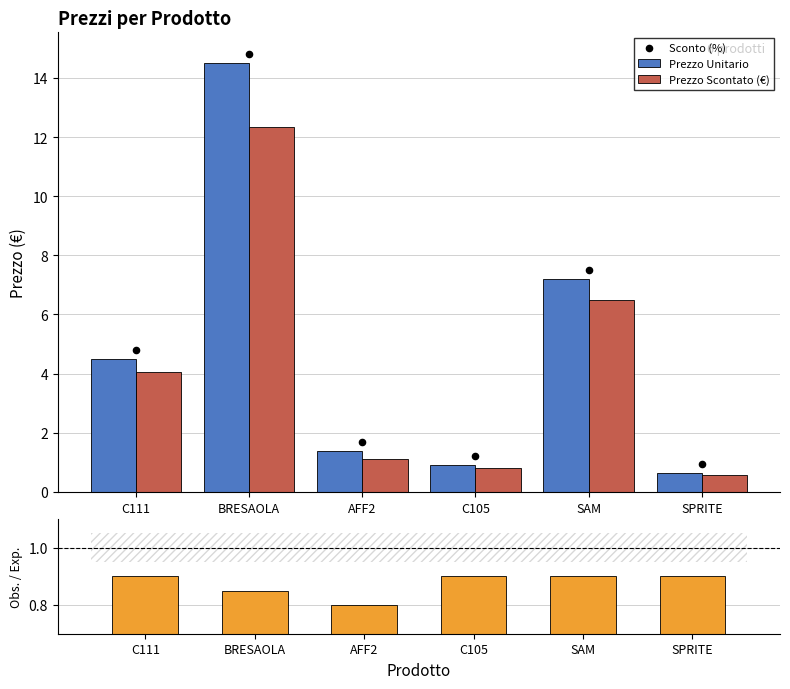

Is the value of Prezzo Scontato / Unitario at BRESAOLA greater than the value of Prezzo Unitario at BRESAOLA?

No